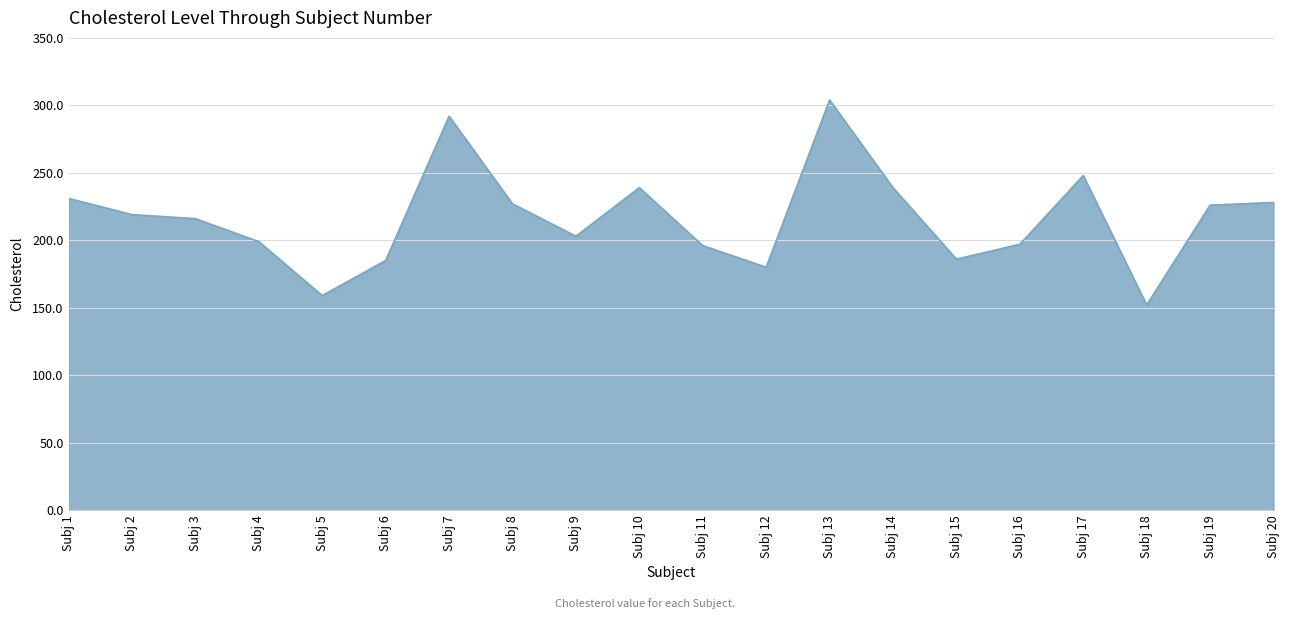

What is the smallest value displayed?

152